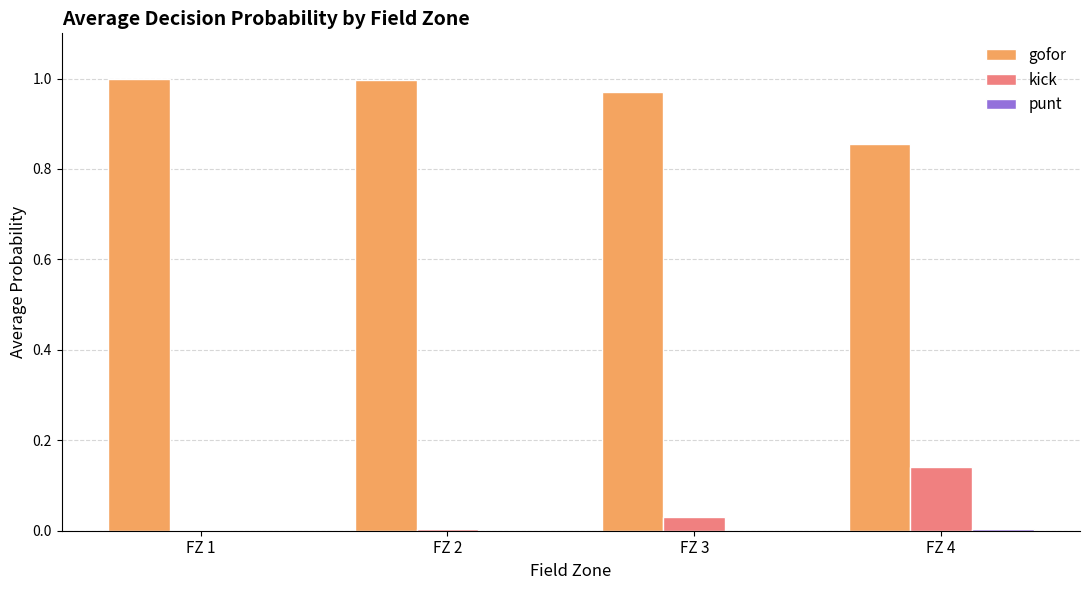

The value of kick at FZ 2 is 0.0. True or false?

True